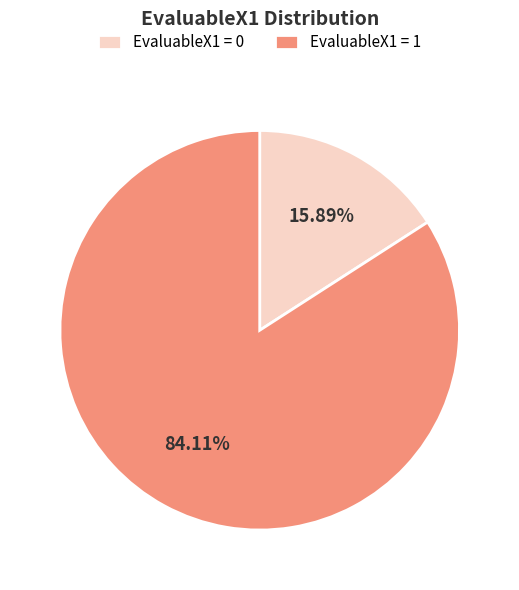

Is the sum of EvaluableX1 = 0 and EvaluableX1 = 1 greater than half?

Yes